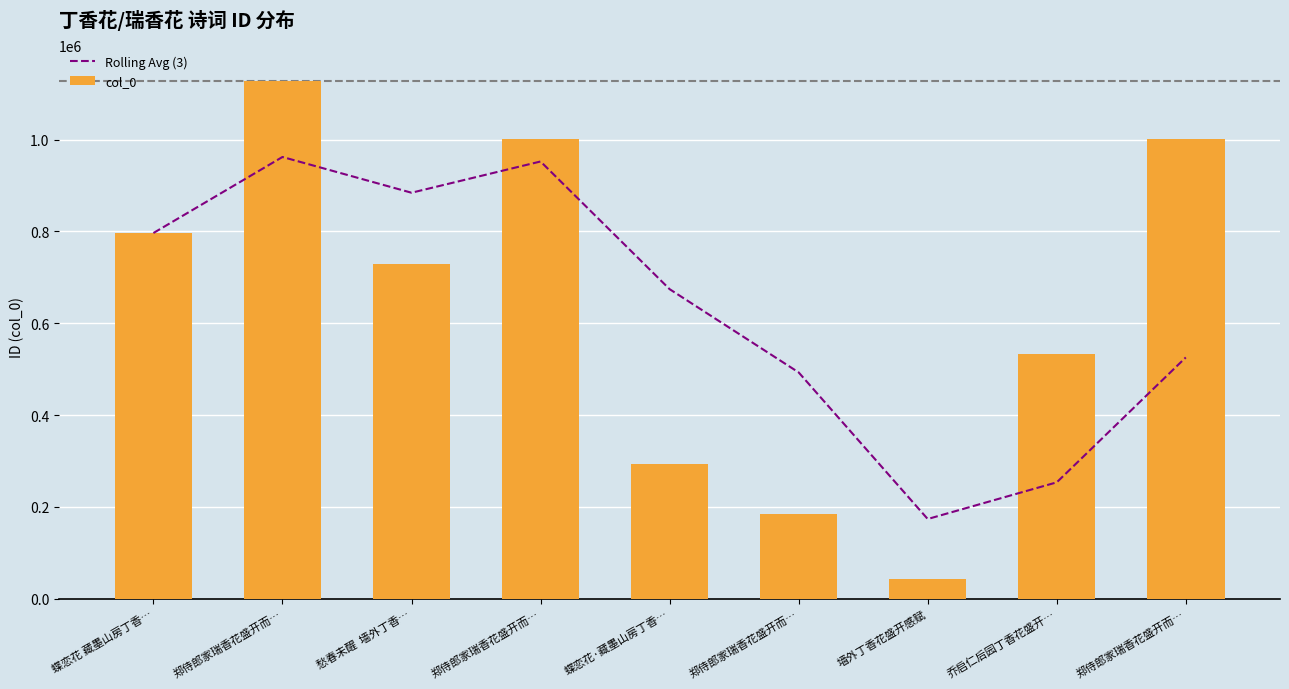

How many values in the col_0 series are below 728582?

4